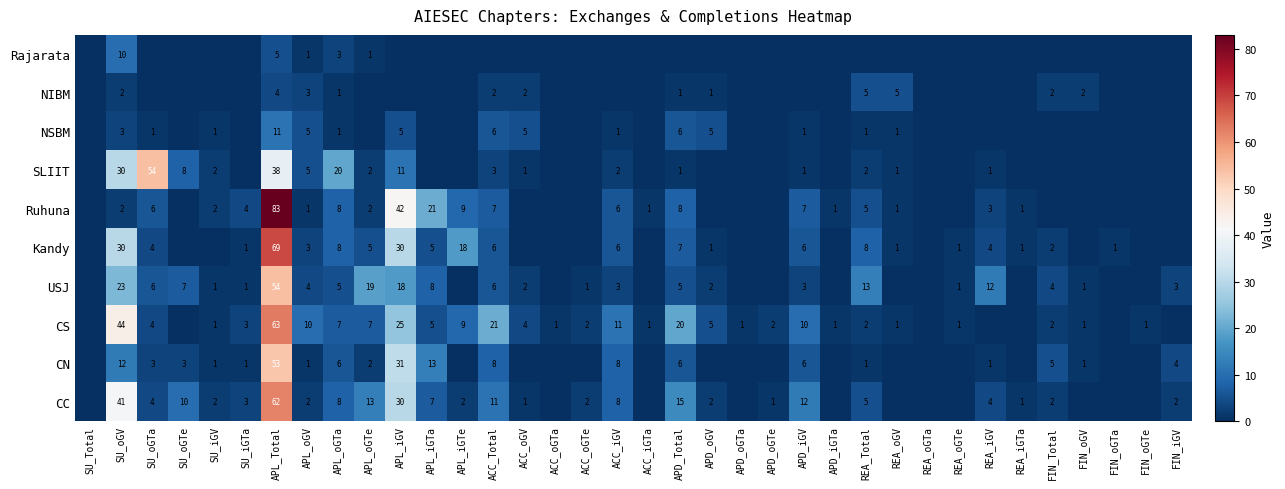

How many distinct data groups are displayed?

10